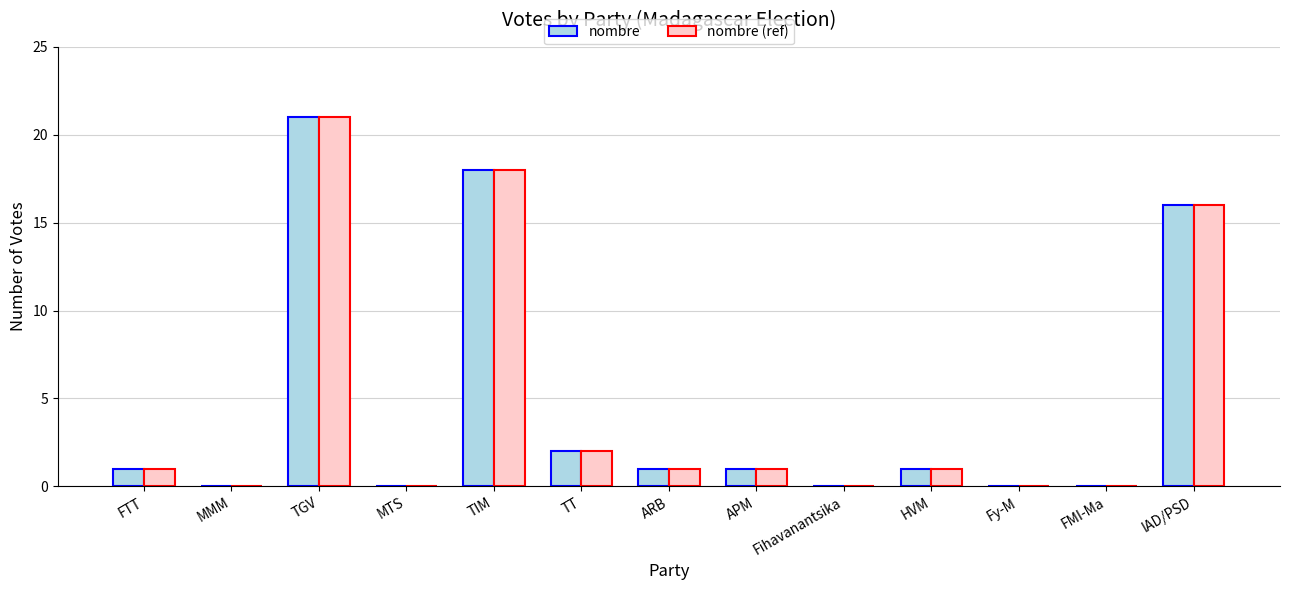

What is the total value across all series at TT?

4